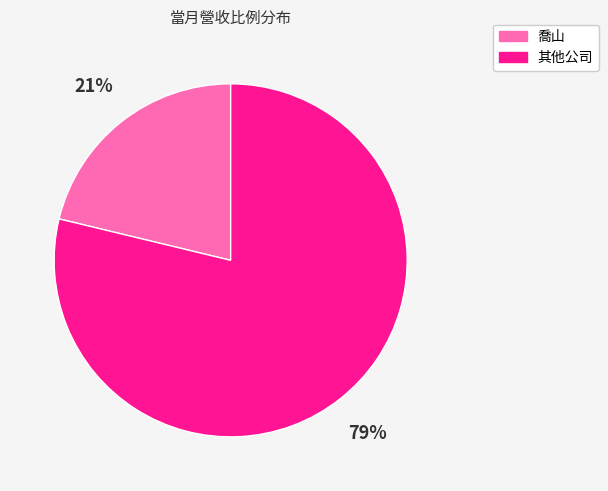

To the nearest percent, what is the average slice percentage?

50%